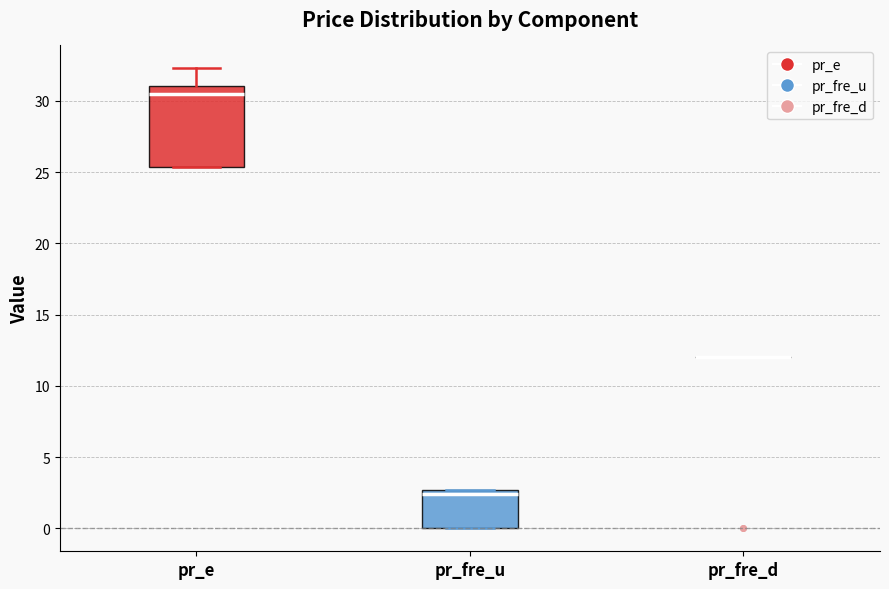

Reading left to right, read every box against the y-axis: the position of its median line, the range the box covers, and the ends of its whiskers. The values are not printed on the chart, so give them approximately, as read against the axis.

pr_e: median 30.5, box 25.5 to 31.0, whiskers 25.5 to 32.5
pr_fre_u: median 2.5 (just below the box's upper edge), box 0.0 to 2.5, whiskers 0.0 to 2.5
pr_fre_d: box collapsed to a line at 12.0, whiskers 12.0 to 12.0